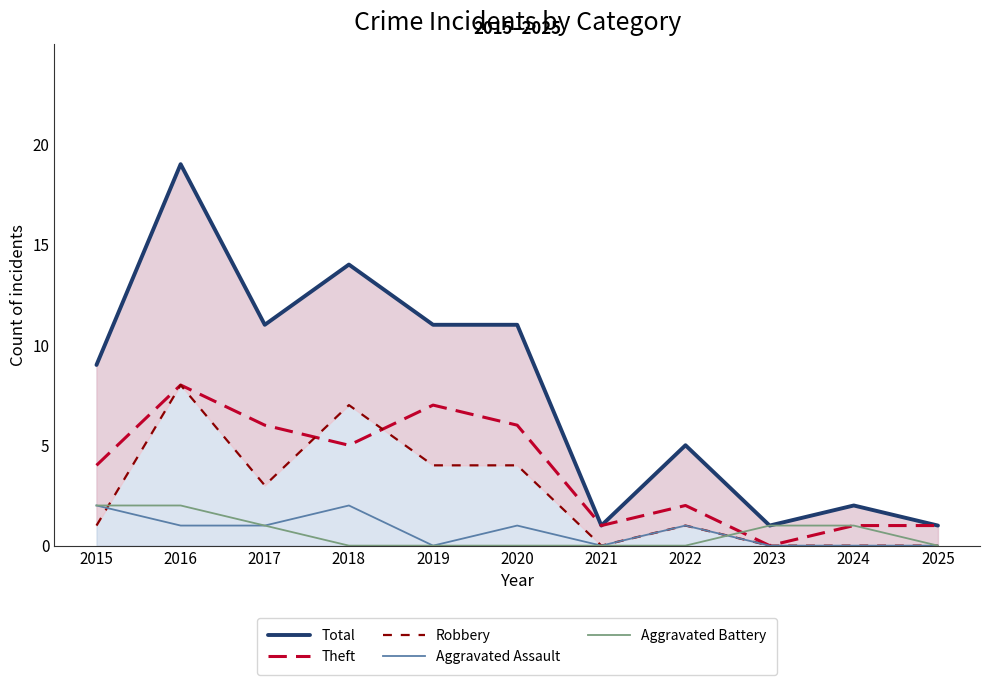

Reading left to right, transcribe all the data shown in this chart.

Total: 2015=9	2016=19	2017=11	2018=14	2019=11	2020=11	2021=1	2022=5	2023=1	2024=2	2025=1
Theft: 2015=4	2016=8	2017=6	2018=5	2019=7	2020=6	2021=1	2022=2	2023=0	2024=1	2025=1
Robbery: 2015=1	2016=8	2017=3	2018=7	2019=4	2020=4	2021=0	2022=1	2023=0	2024=0	2025=0
Aggravated Assault: 2015=2	2016=1	2017=1	2018=2	2019=0	2020=1	2021=0	2022=1	2023=0	2024=0	2025=0
Aggravated Battery: 2015=2	2016=2	2017=1	2018=0	2019=0	2020=0	2021=0	2022=0	2023=1	2024=1	2025=0